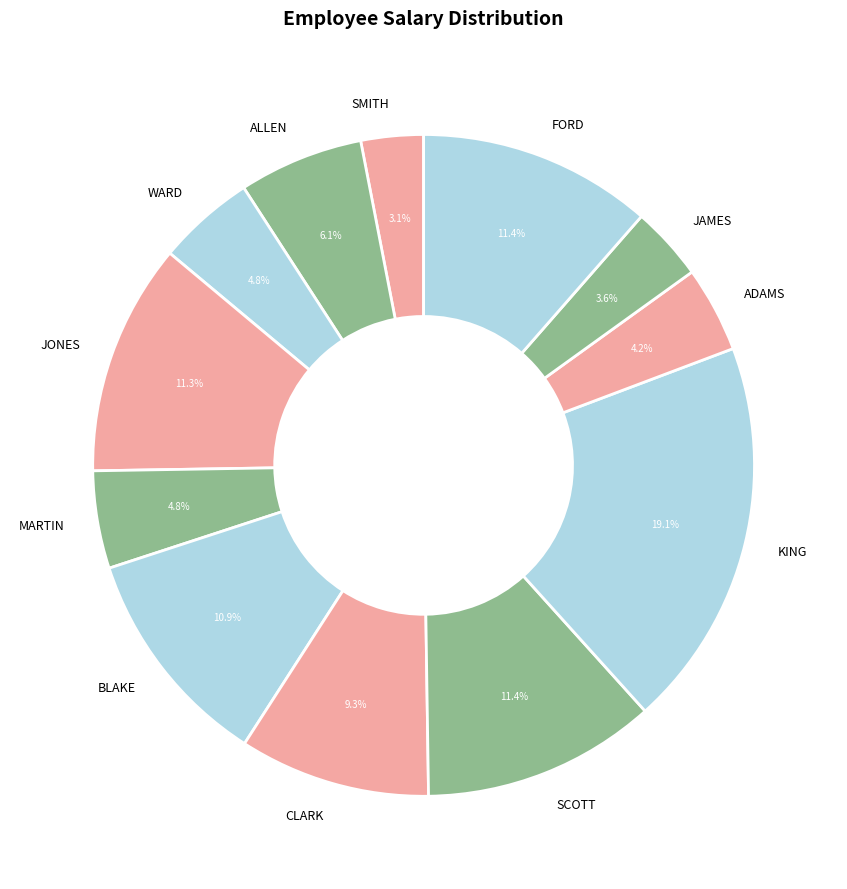

Is SMITH the majority of the pie?

No